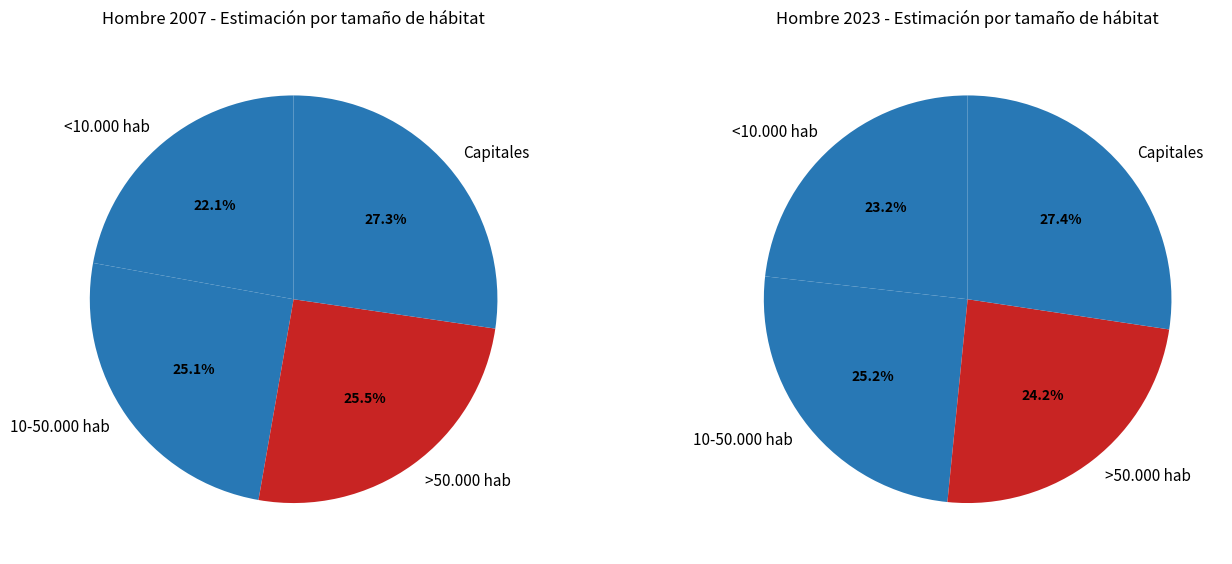

Between <10.000 hab and >50.000 hab, which series saw the biggest shift?

Hombre 2007